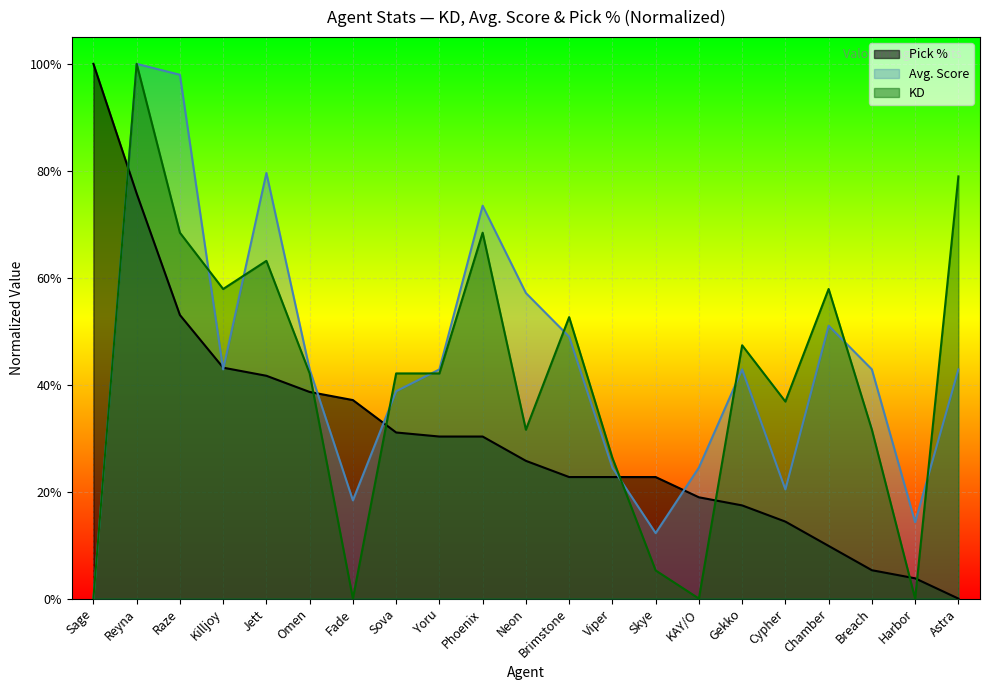

What position from the left is Sova?

8